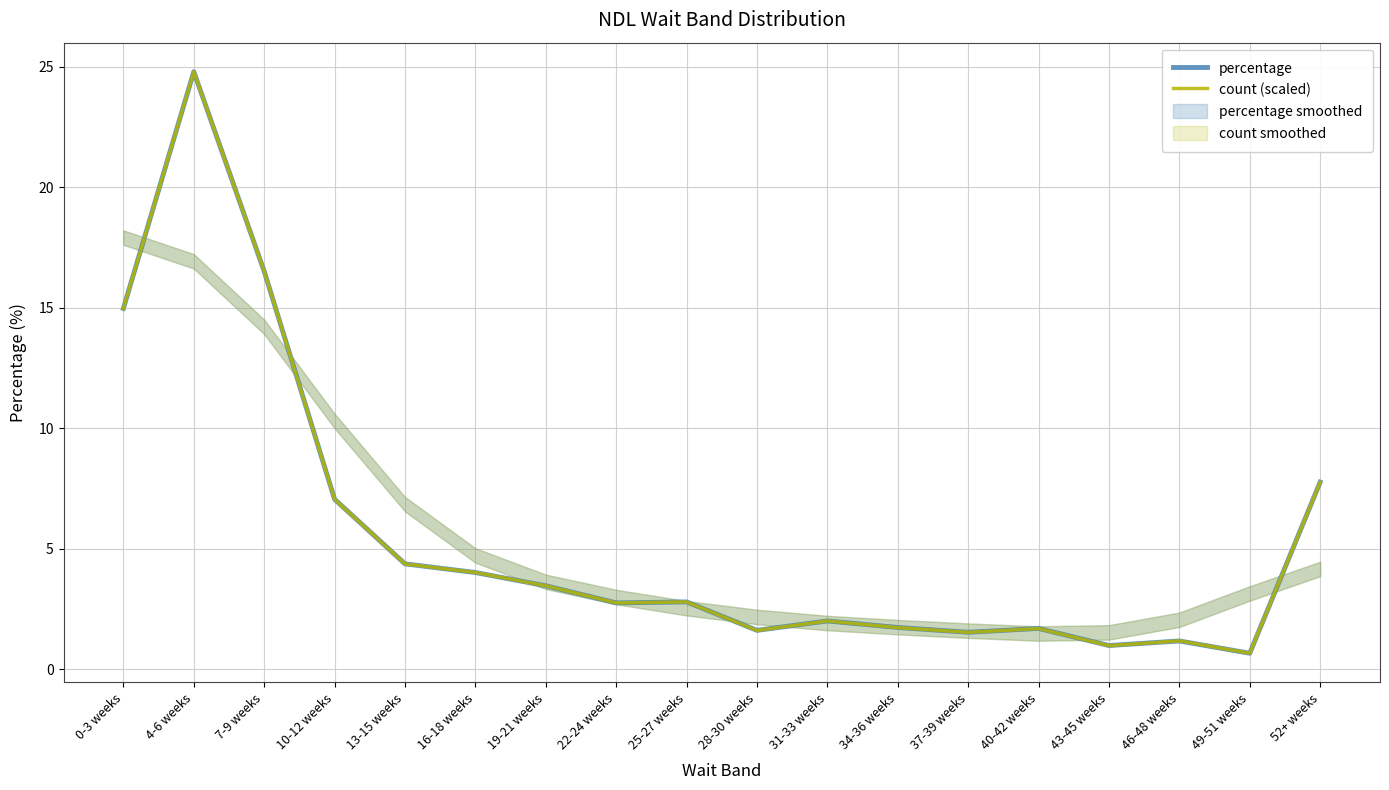

What is the sum of all count (scaled) values?

100.0